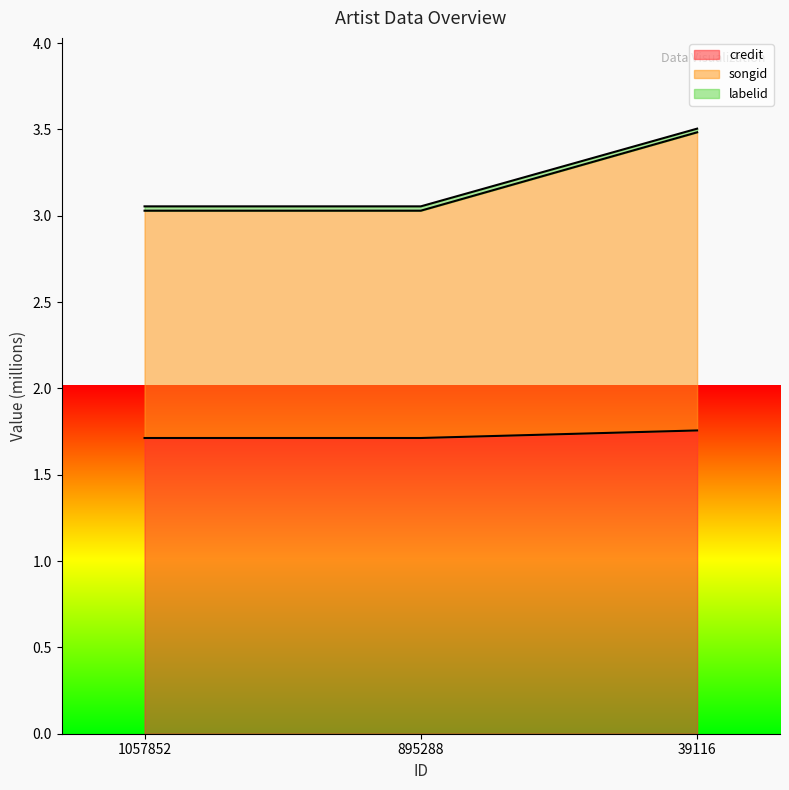

The value of labelid at 1057852 is 4.4. True or false?

False